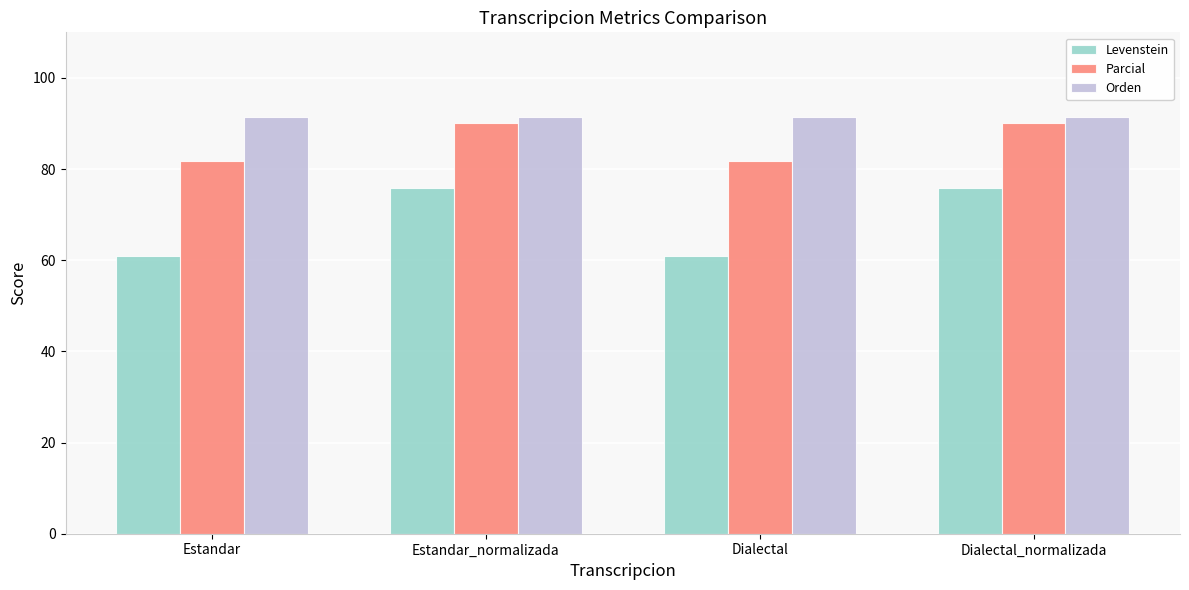

Rank the series at Estandar from lowest to highest value.

Levenstein, Parcial, Orden